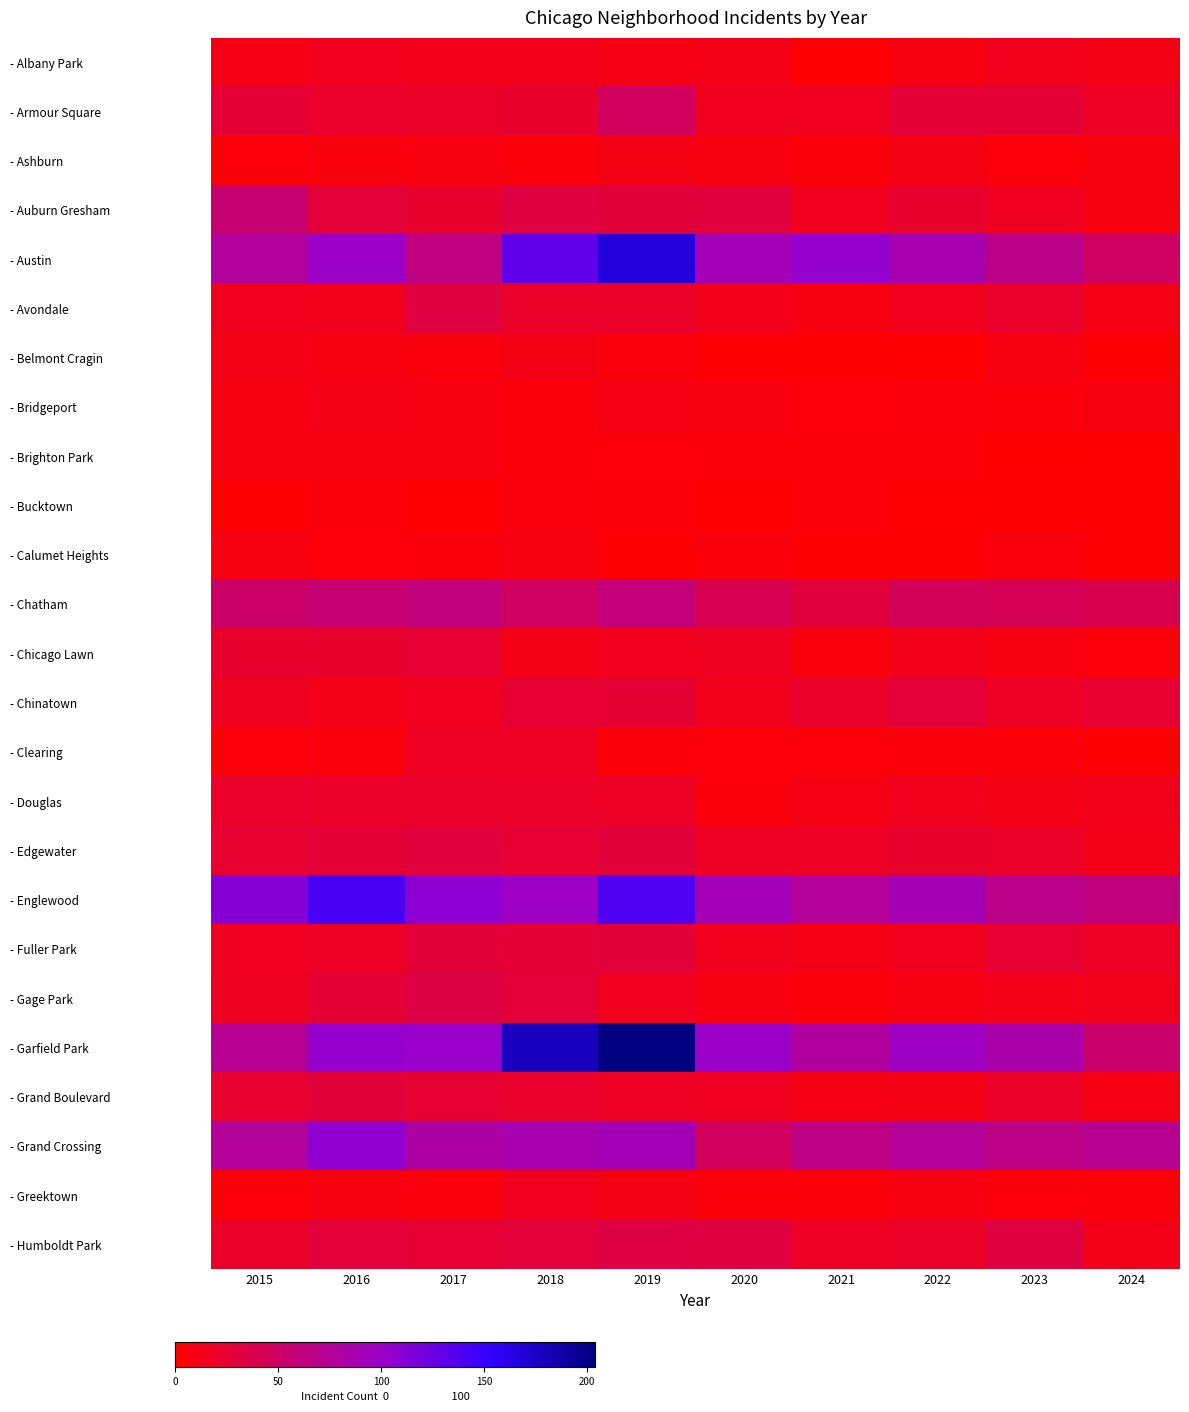

At which category is the sum across all series the highest?

2019